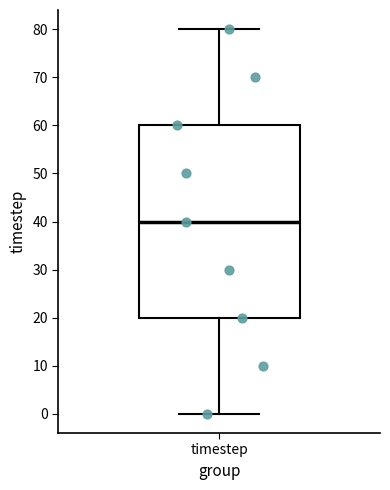

Where does the upper whisker of the box for timestep end on the y-axis? The values are not printed on the chart, so give them approximately, as read against the axis.

80